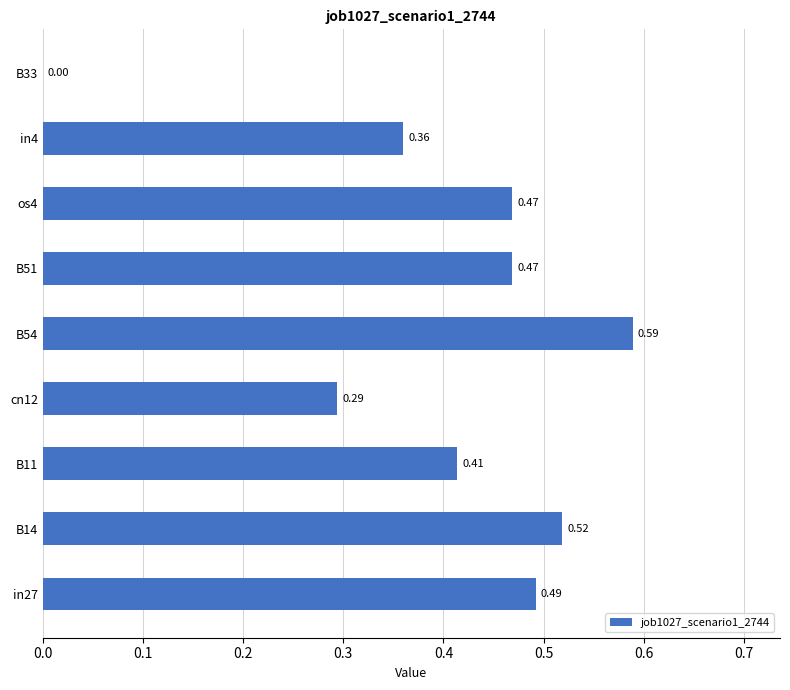

What is the sum of all values?

3.6